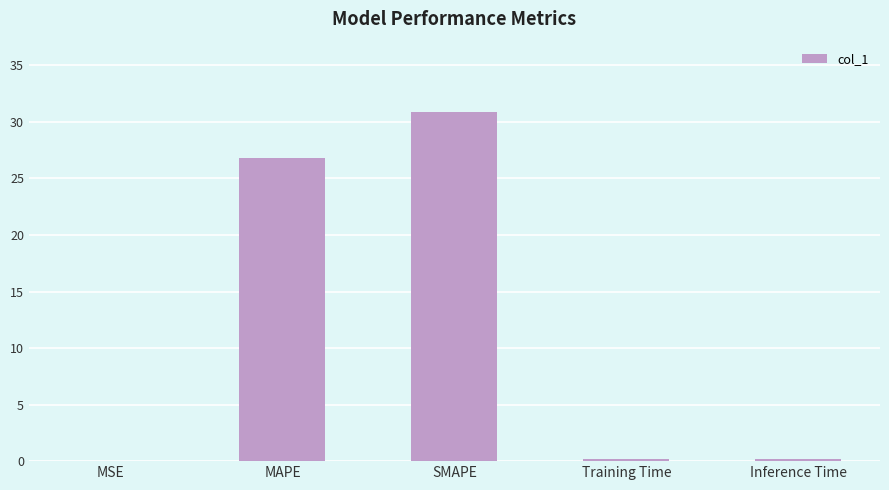

True or false: the data shows 11.1 at SMAPE.

False